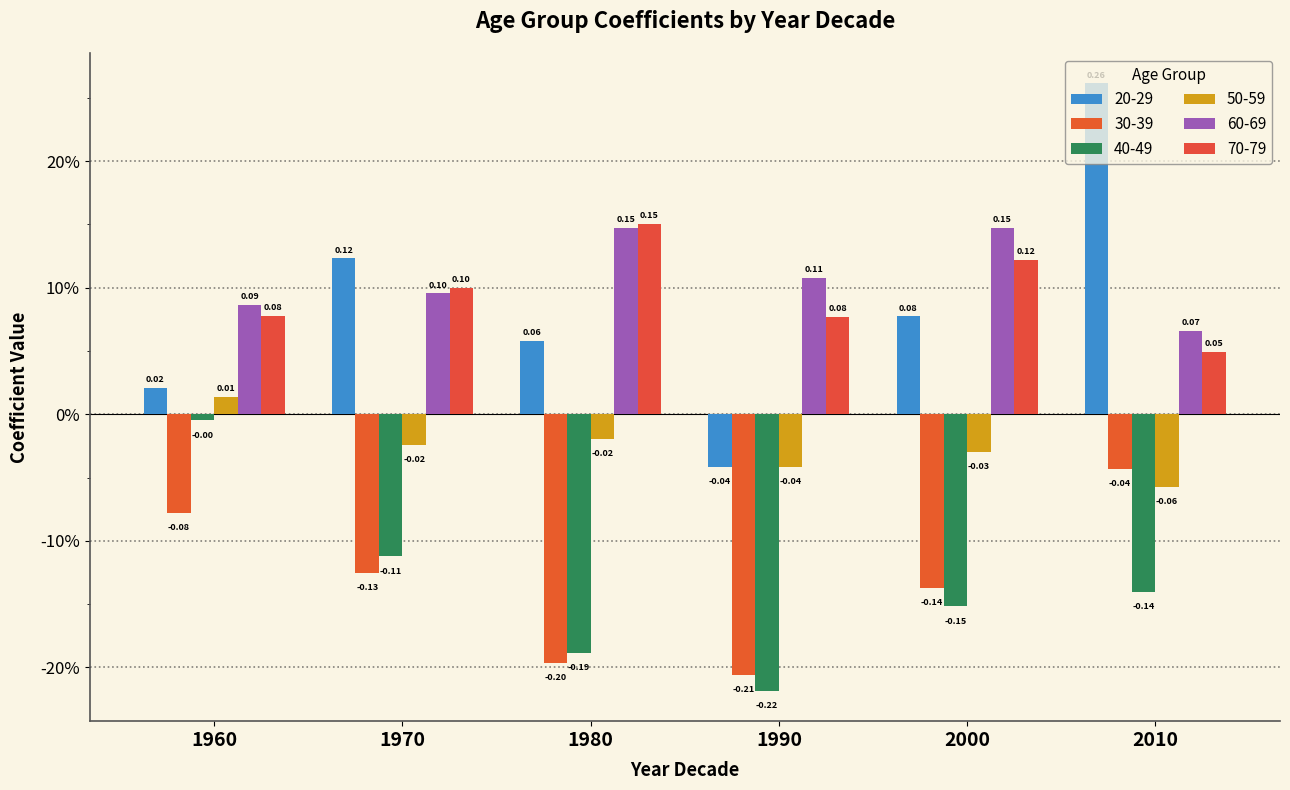

What is the difference between the second highest and second lowest values in the 60-69 series?

0.1